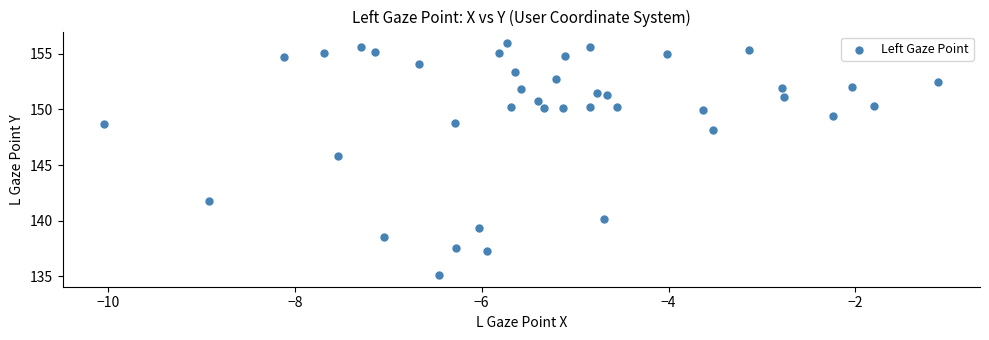

What Y value in the scatter plot is closest to 145?

145.8